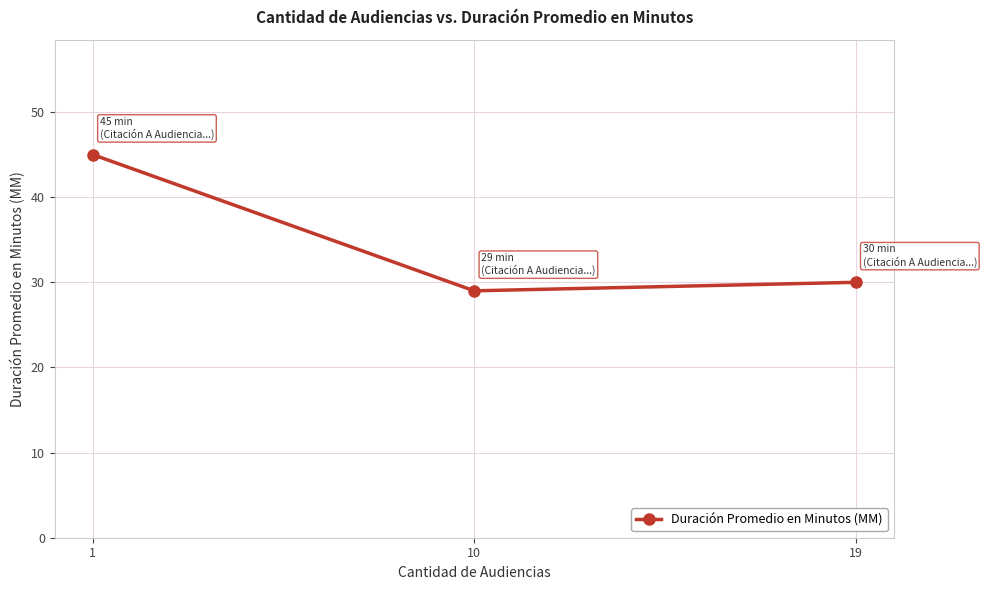

What is the difference between the values at 1 and 10?

16